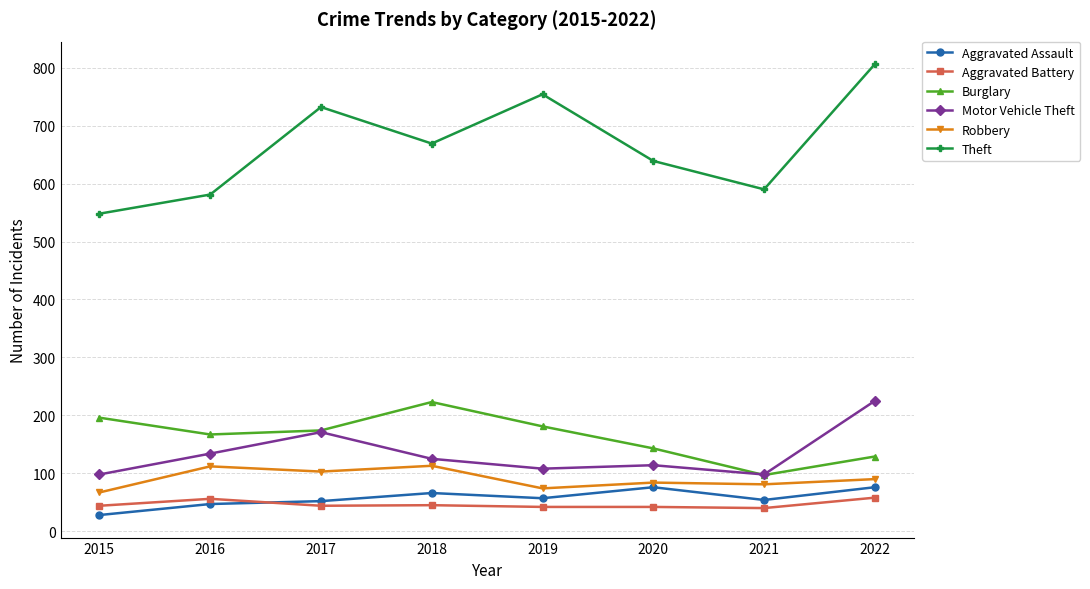

What is the total value across all series at 2021?

960